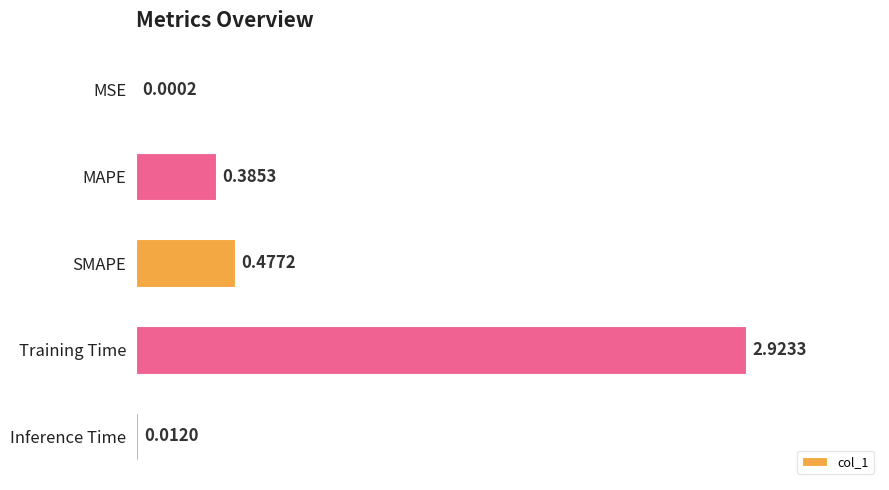

What is the change in value from MSE to Training Time?

+2.9